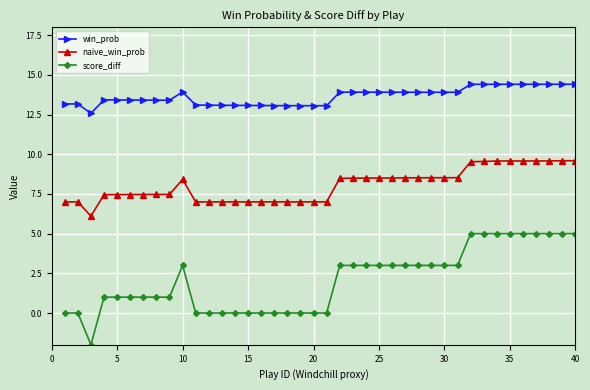

What is the value of the naive_win_prob point at the 34th from the left?

9.6